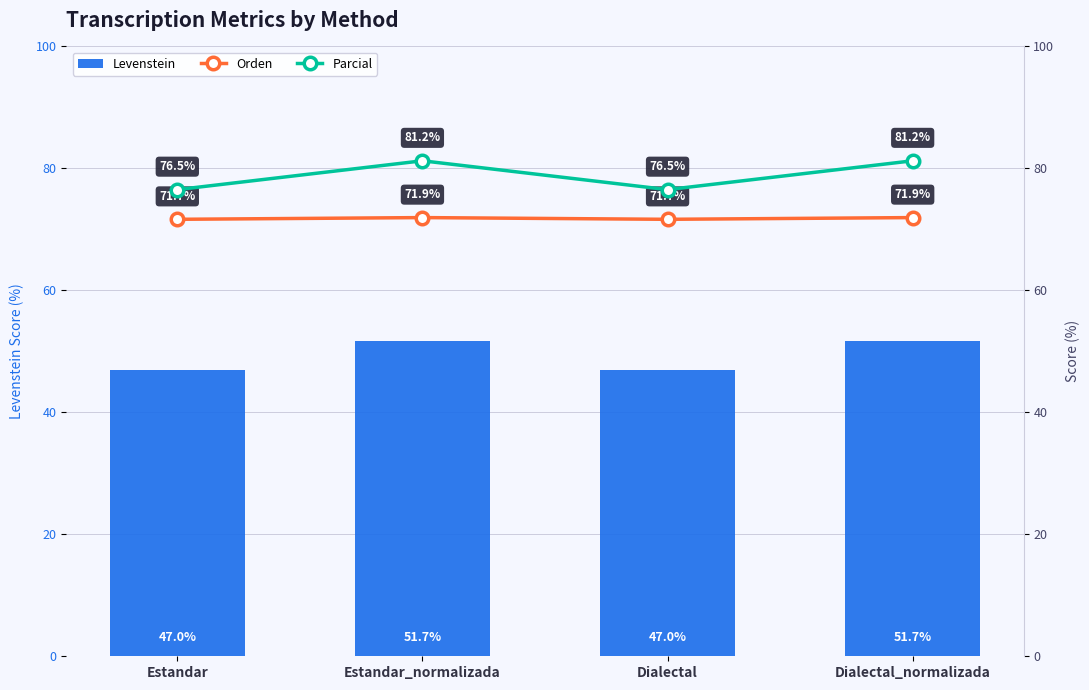

What is the difference between the second highest and second lowest values in the Parcial series?

4.7